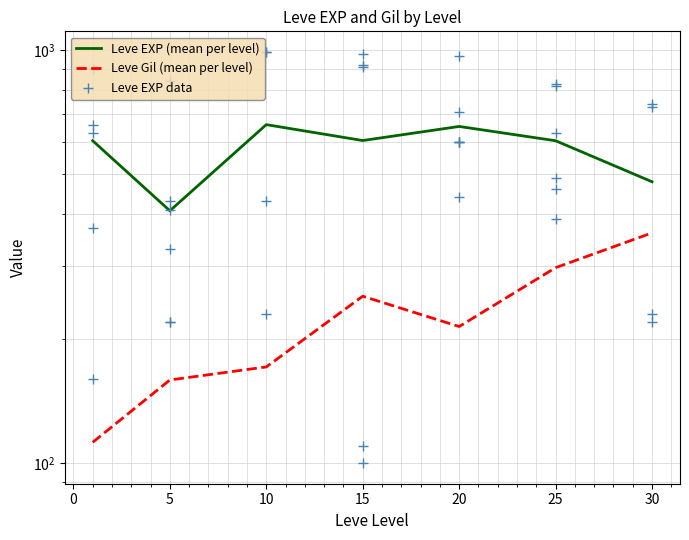

What is the ratio of the value at 5 to the value at 20?

0.2